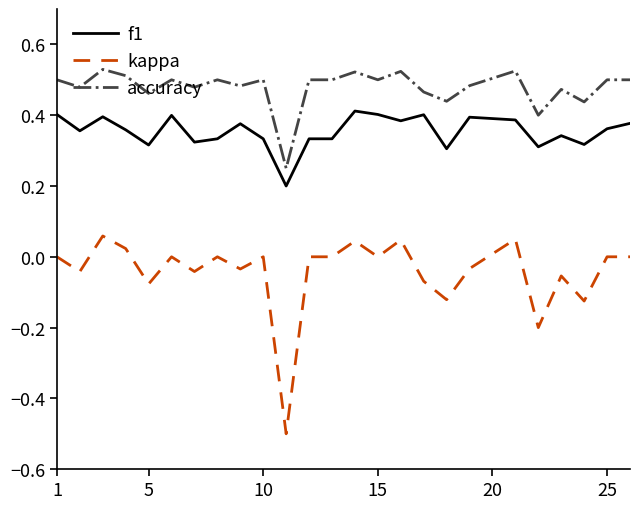

What is the minimum value shown in the chart?

-0.5